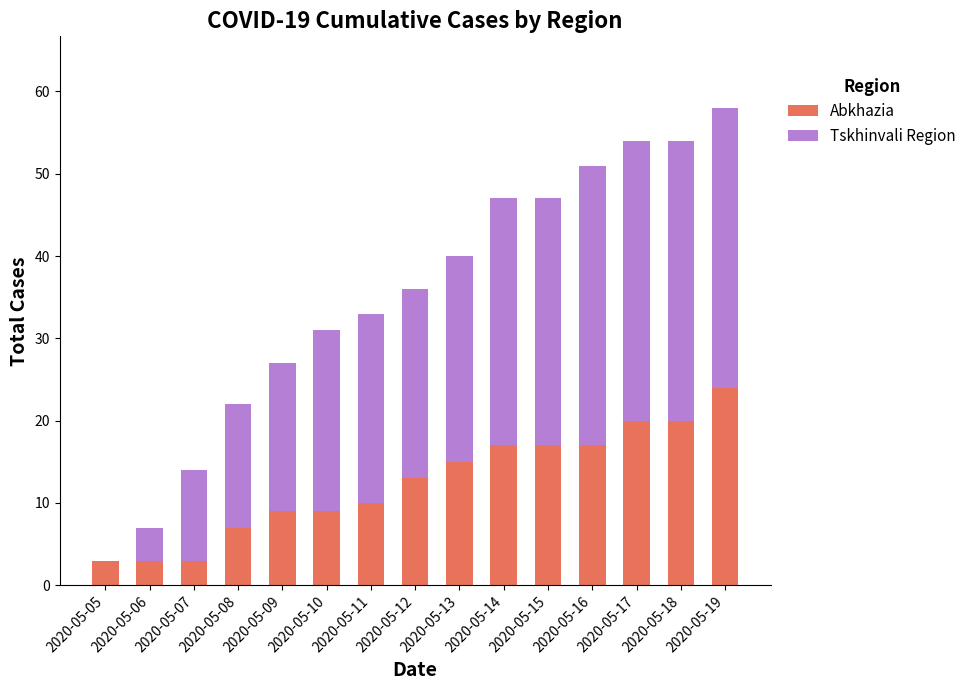

What is the average value of the Abkhazia series?

12